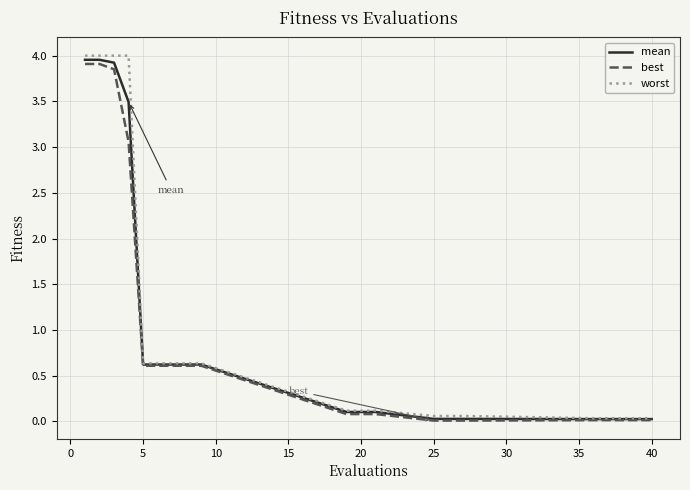

Which series has the widest spread of values?

worst